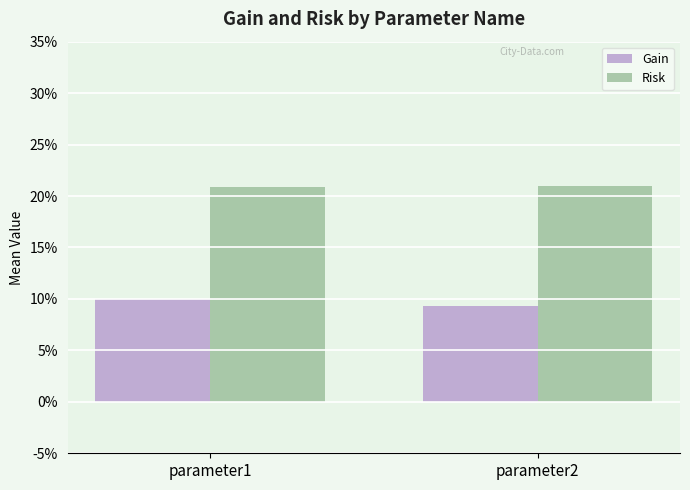

Is the value of Gain at parameter2 greater than the value of Risk at parameter1?

No